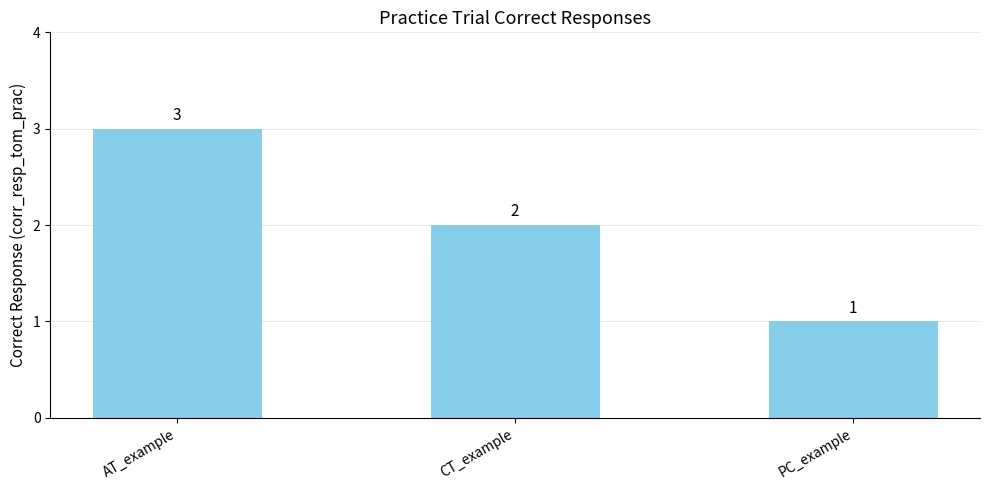

How many values are between 1 and 3?

3